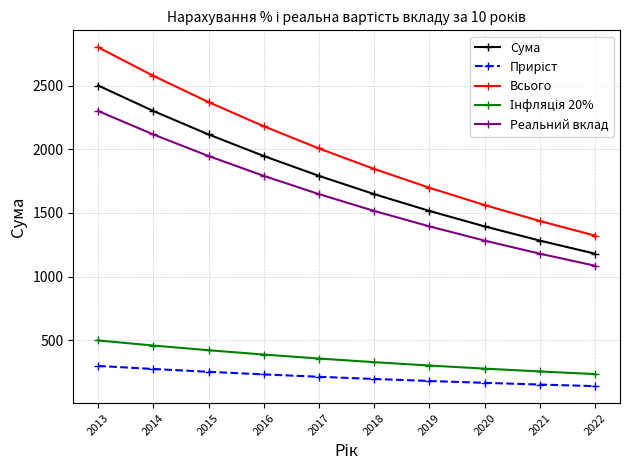

Which category has the highest value across all series?

2013